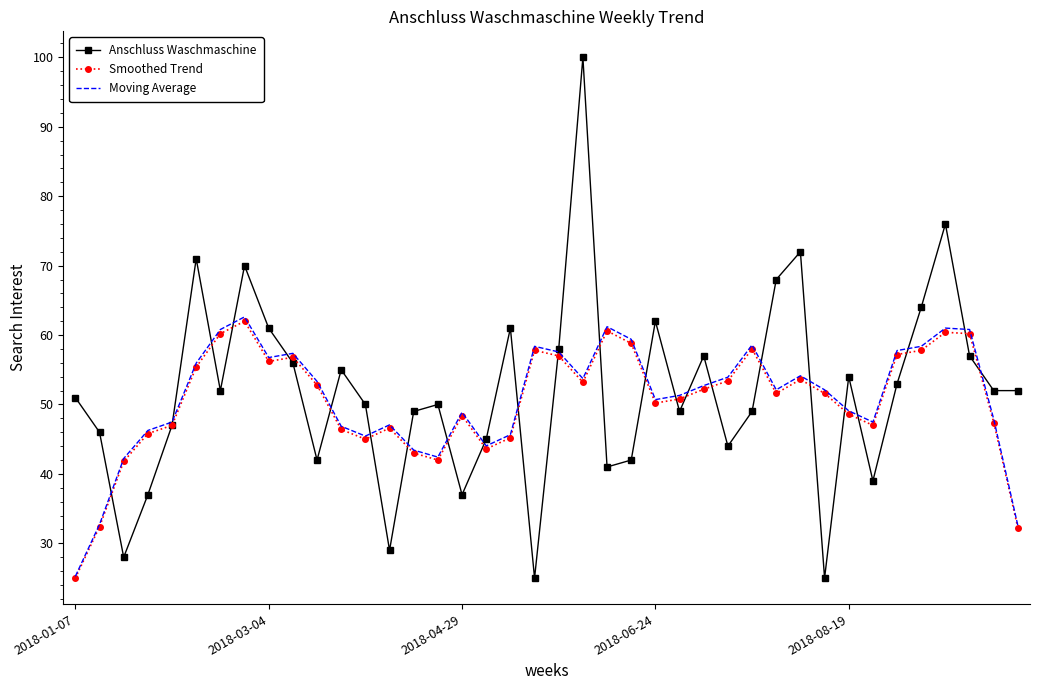

What is the lowest value of the Anschluss Waschmaschine series?

25.0